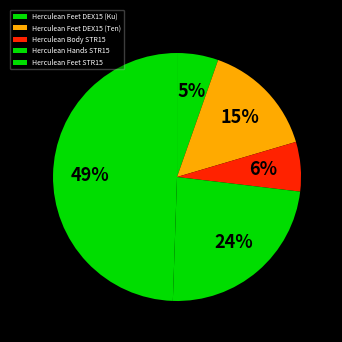

To the nearest percent, what is the average slice percentage?

20%